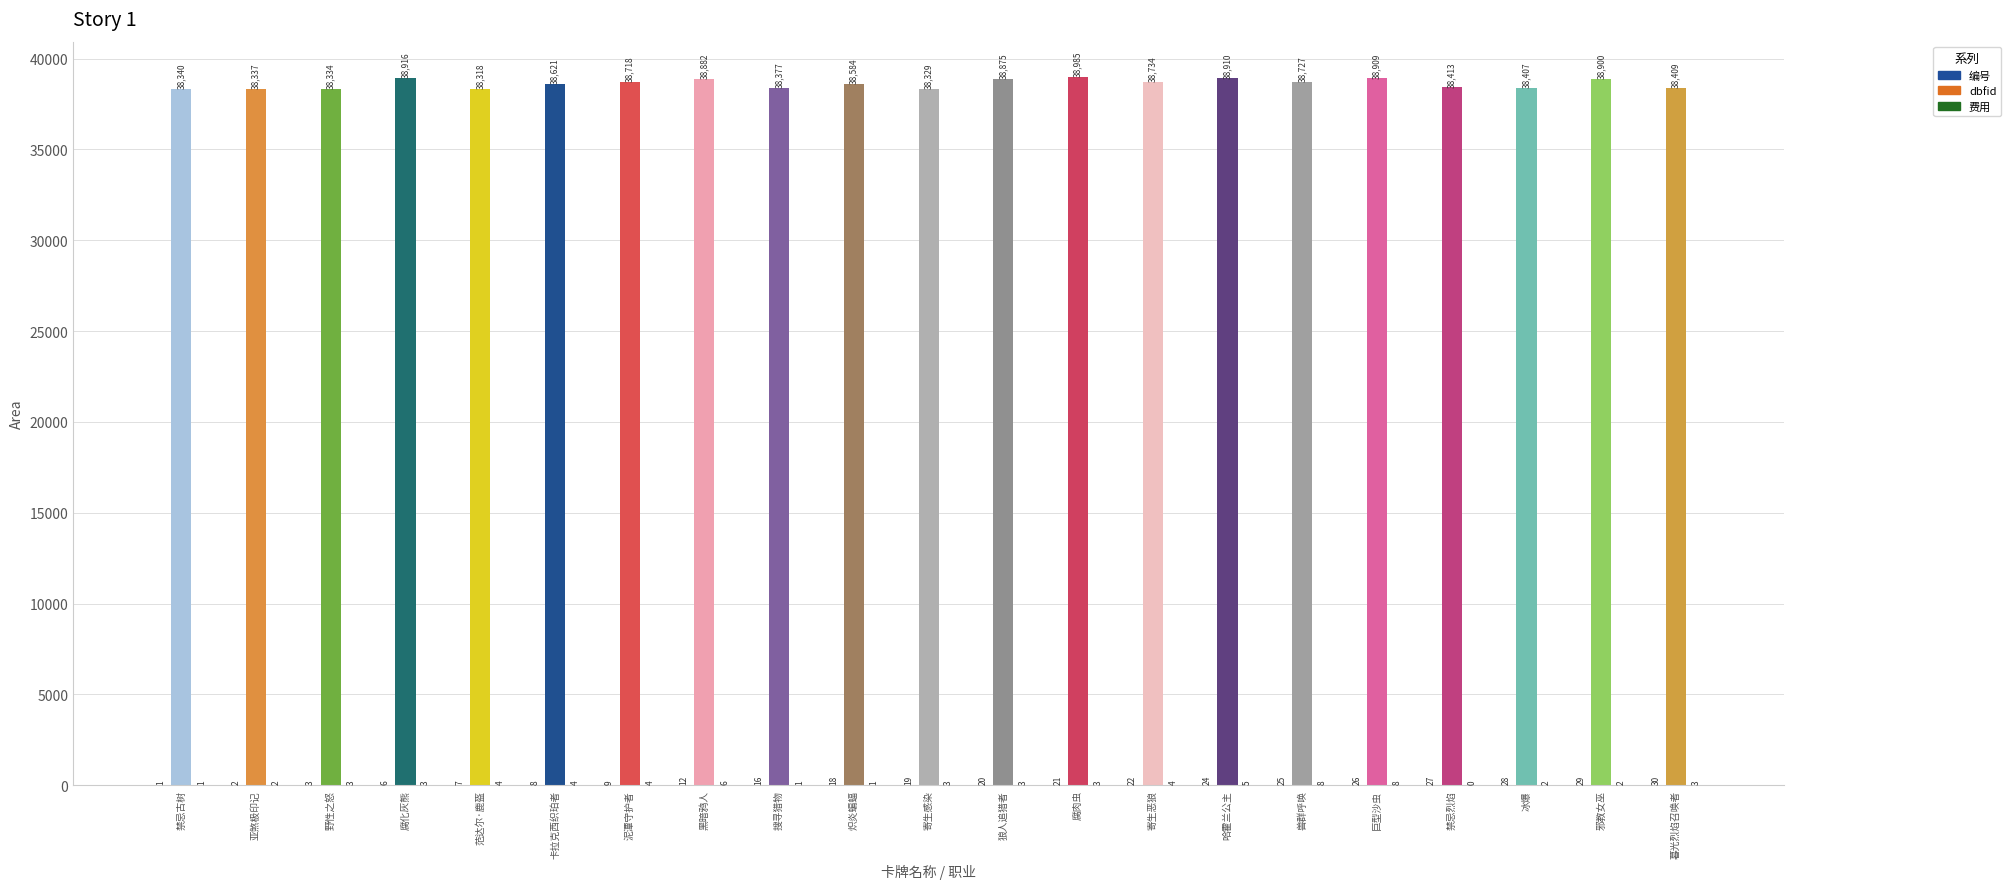

How many distinct data groups are displayed?

3